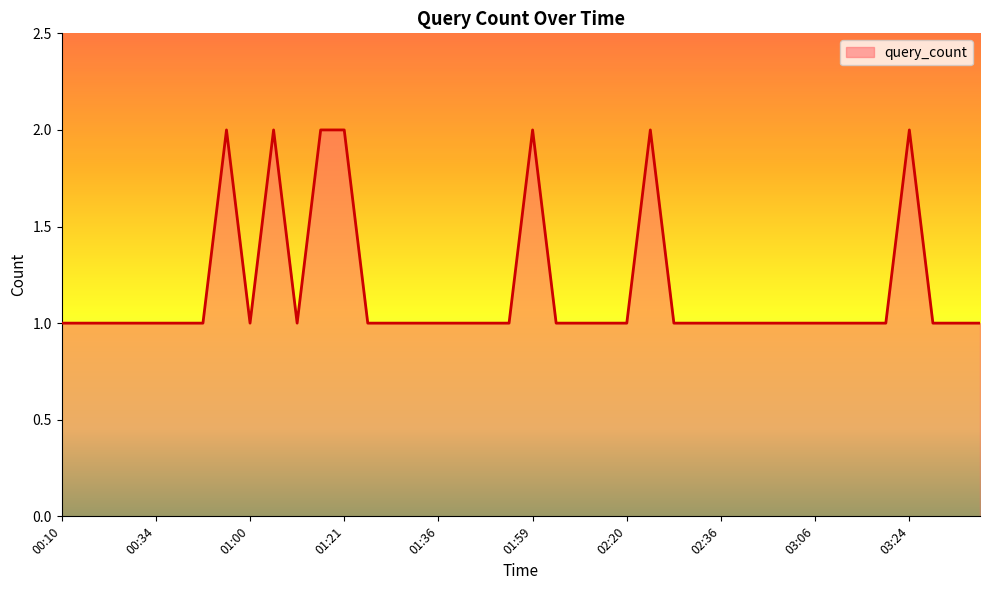

How many lines are shown in the chart?

1